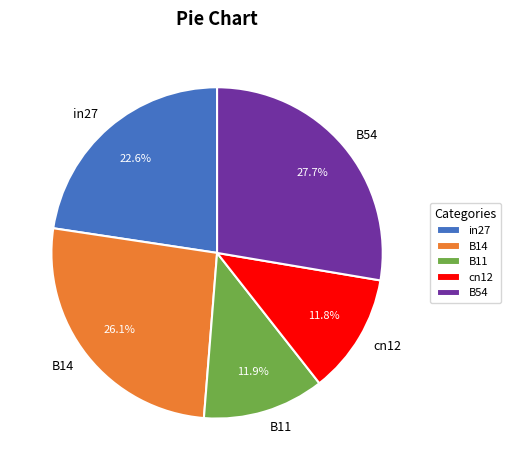

To the nearest percent, what portion does in27 represent?

23%